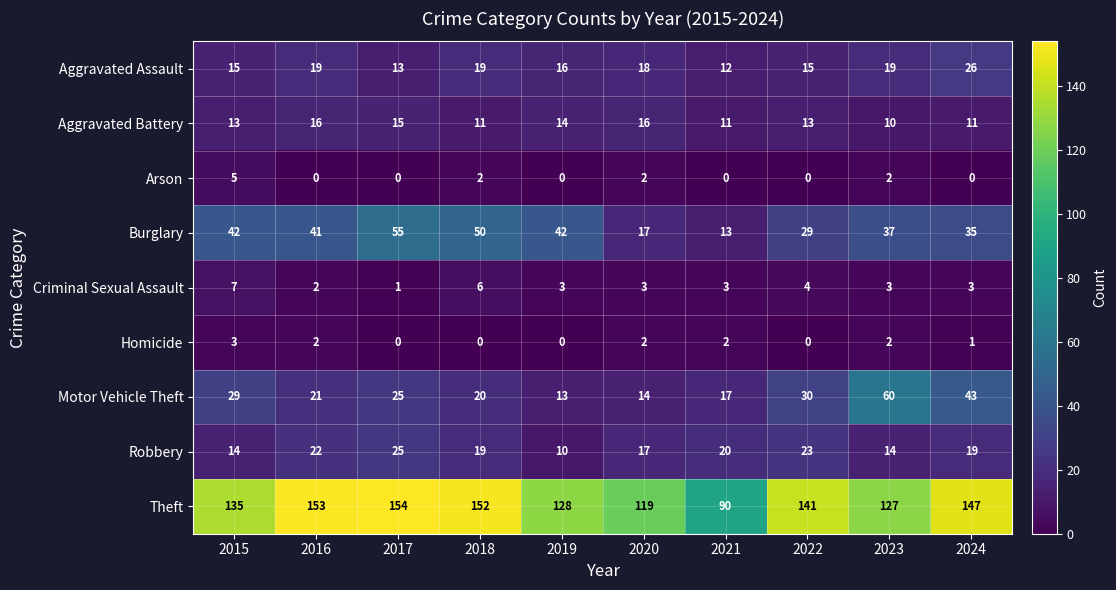

At how many categories does at least one series exceed 60?

10